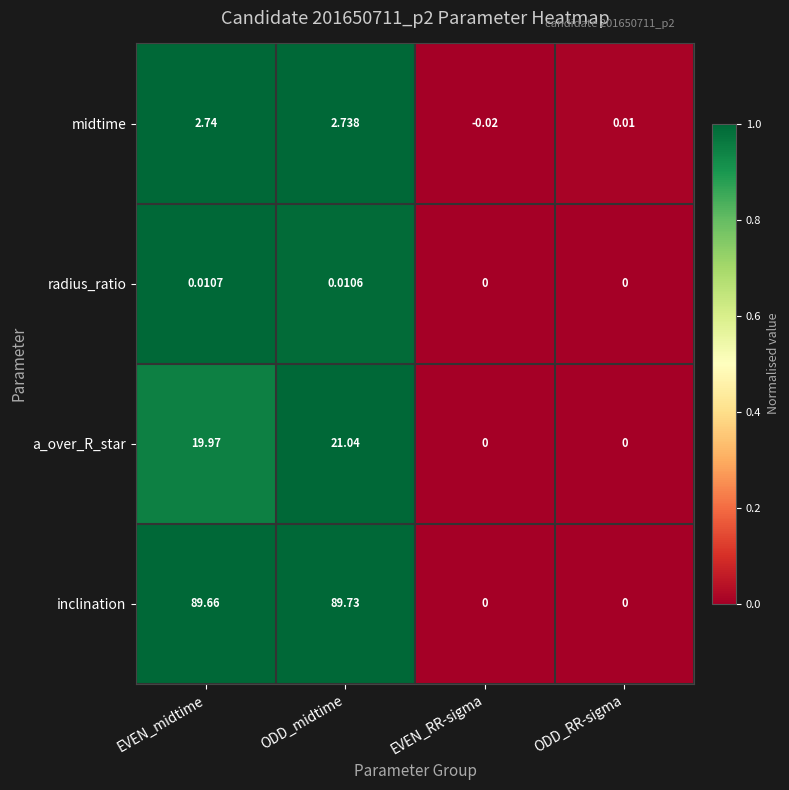

Count the number of data series in this chart.

4